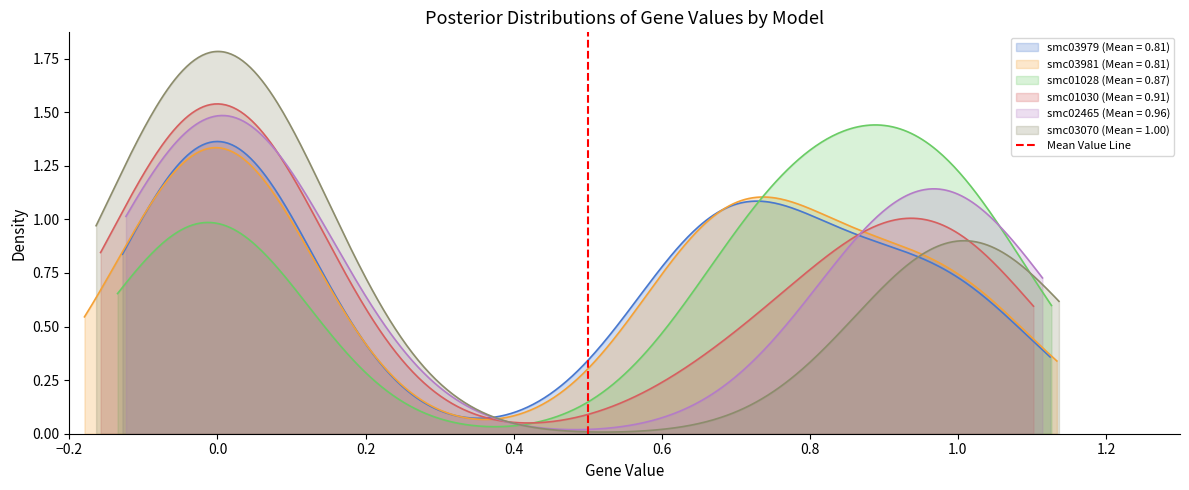

What is the change in value from −0.2 to 0.0?

+1